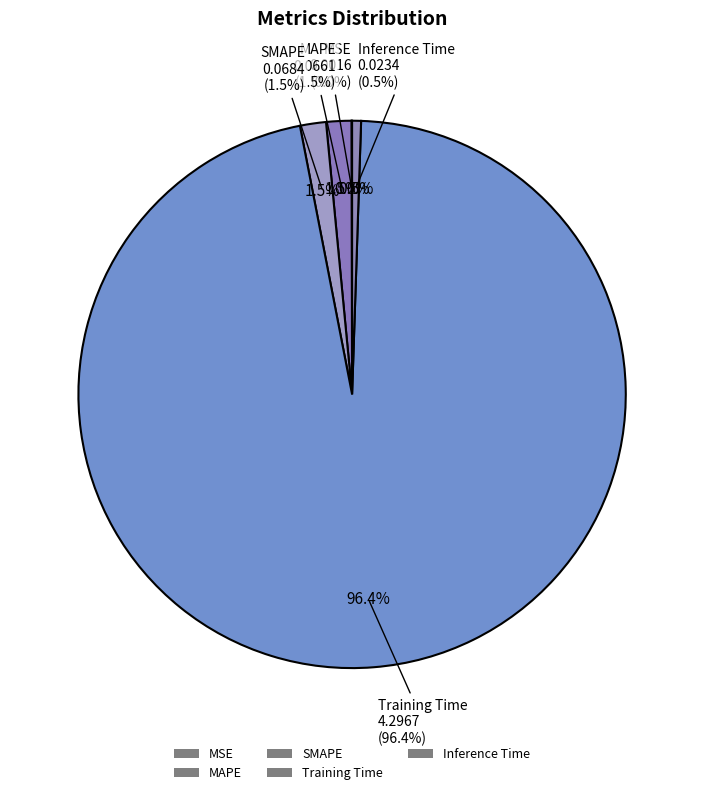

Is Training Time the majority of the pie?

Yes